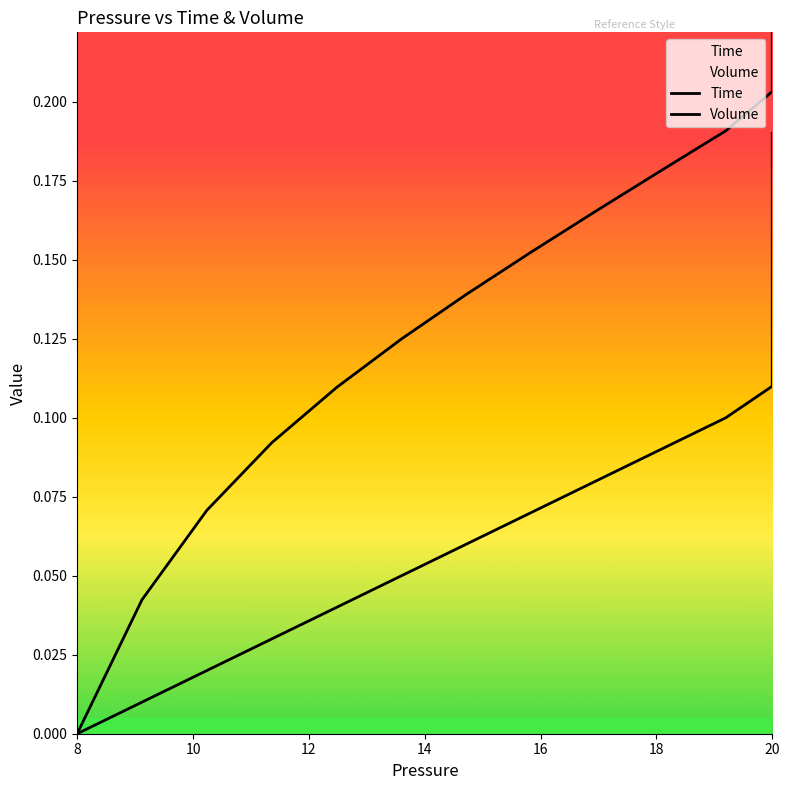

At which label is Volume closest to 0?

8